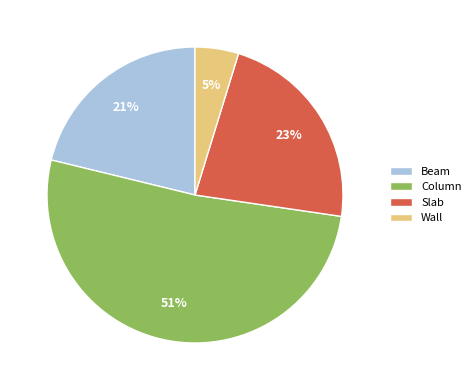

To the nearest percent, what percentage of the pie is Slab?

23%